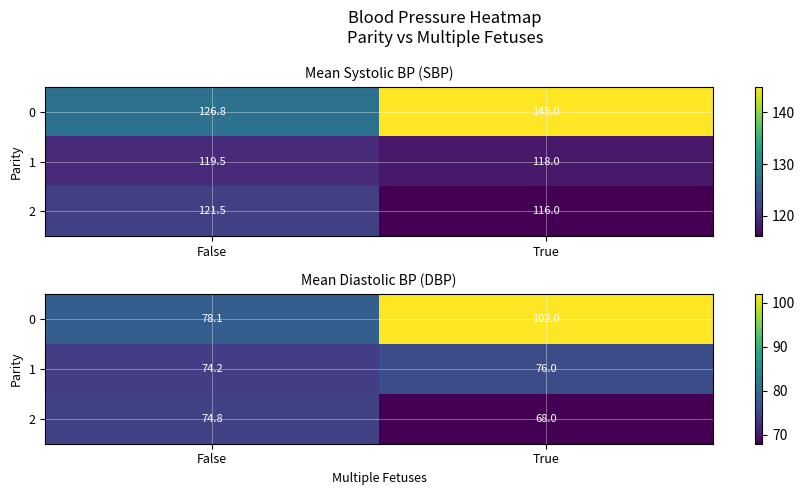

List the series in order of their peak value, highest first.

0, 1, 2